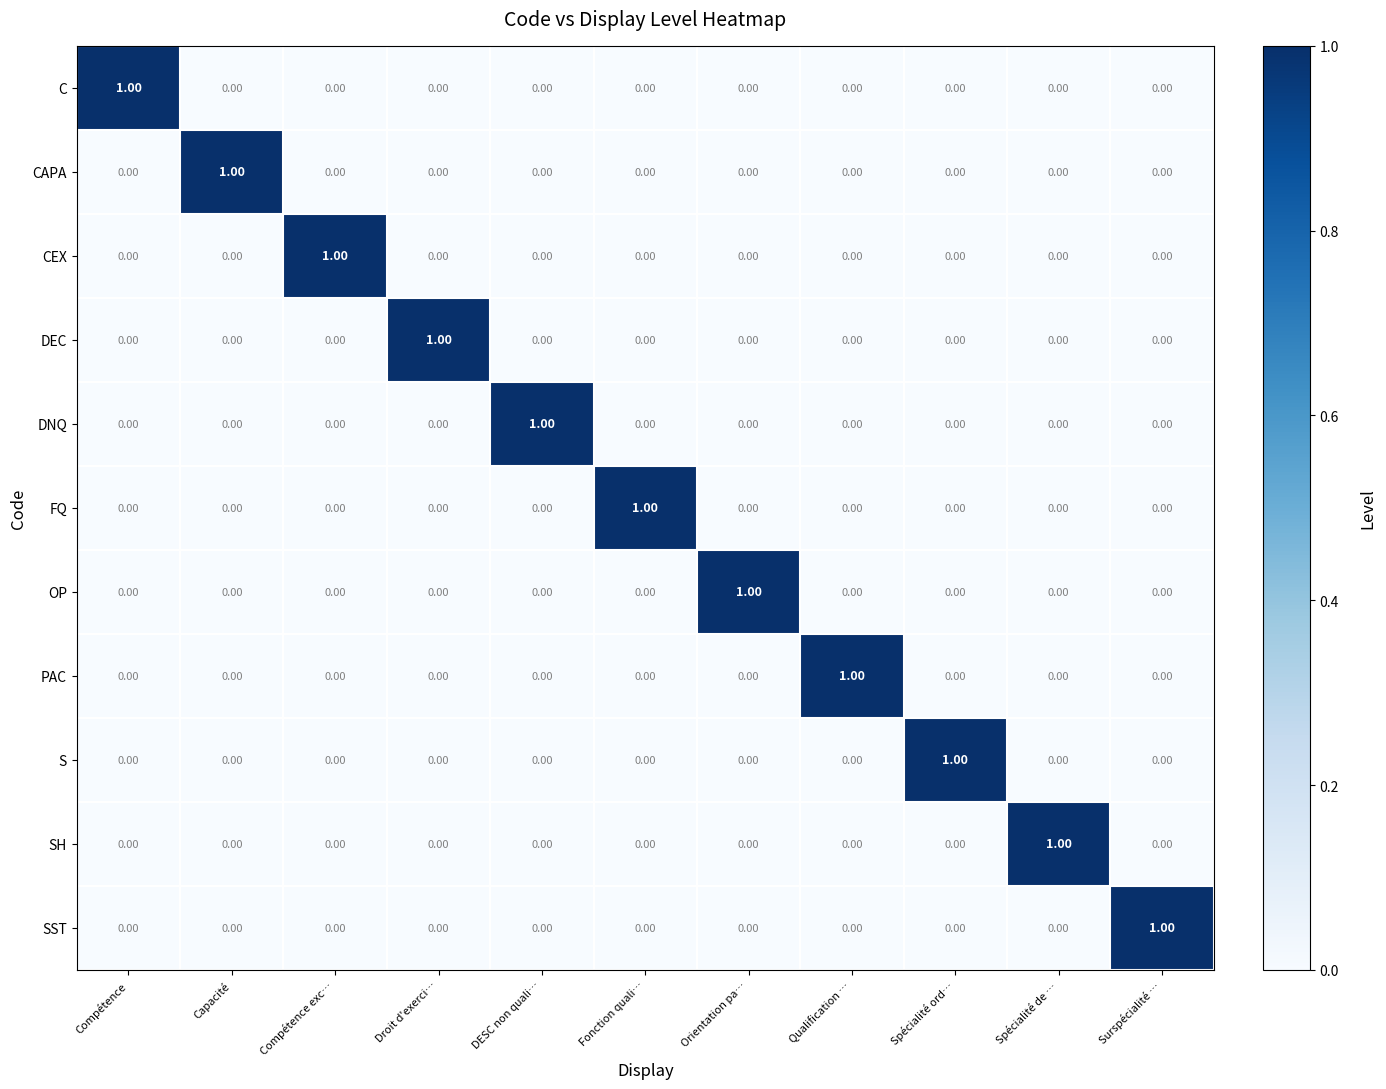

At how many categories does at least one series exceed 0?

11